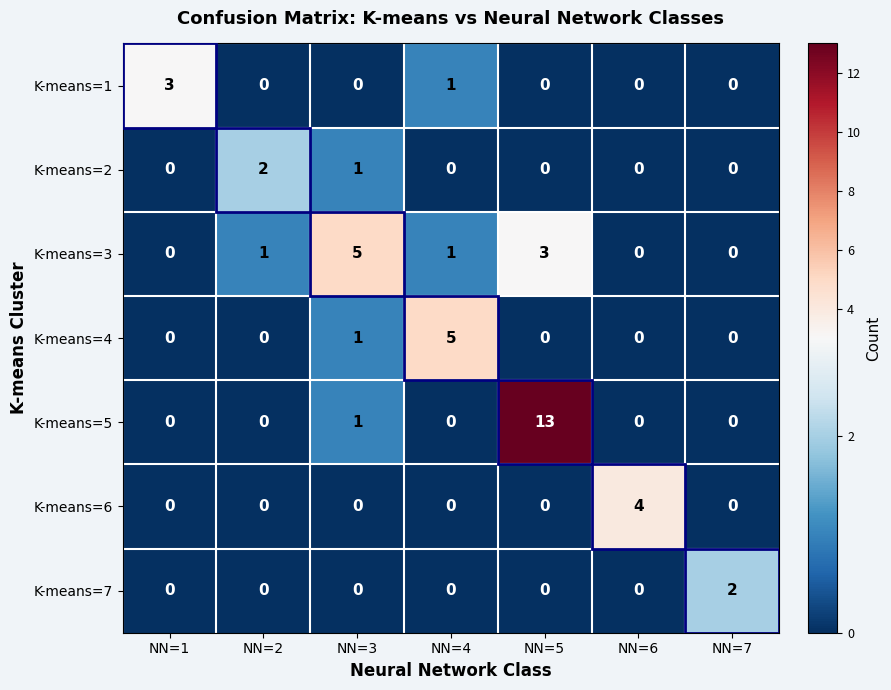

How many categories are shown in the chart?

7